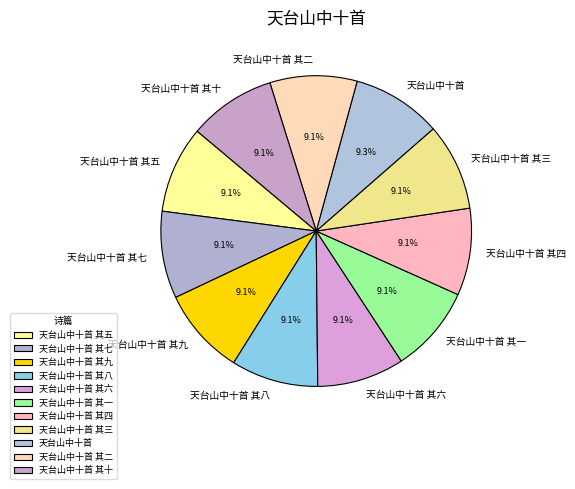

What percentage do 天台山中十首 其五 and 天台山中十首 其七 together represent?

18.1%